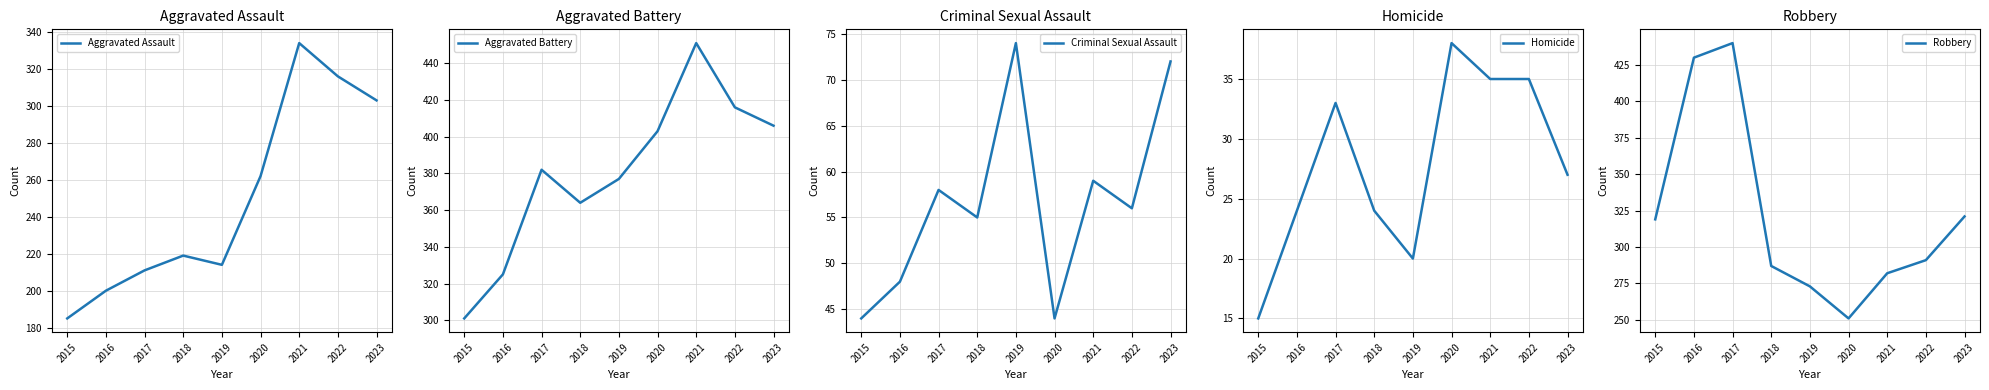

What are all the series names shown in the legend?

Aggravated Assault, Aggravated Battery, Criminal Sexual Assault, Homicide, Robbery